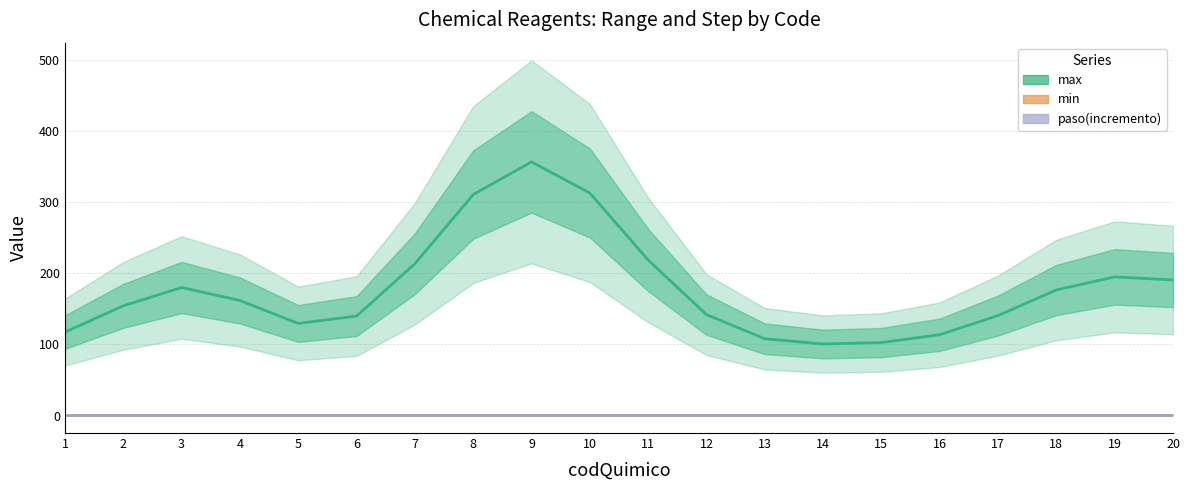

Which series has the largest total across all categories?

max